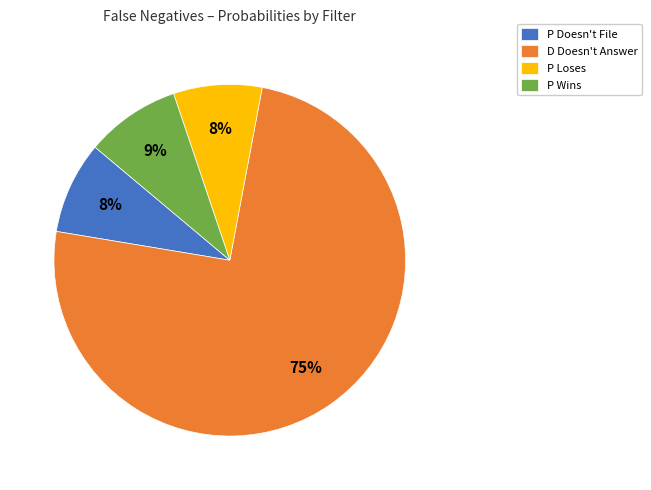

Do P Doesn't File and D Doesn't Answer together represent more than half of the pie?

Yes